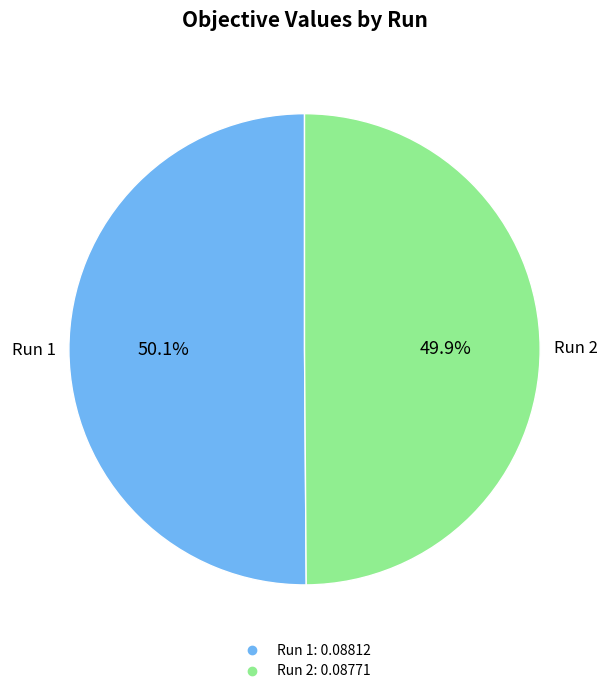

Does any single category account for the majority?

Yes